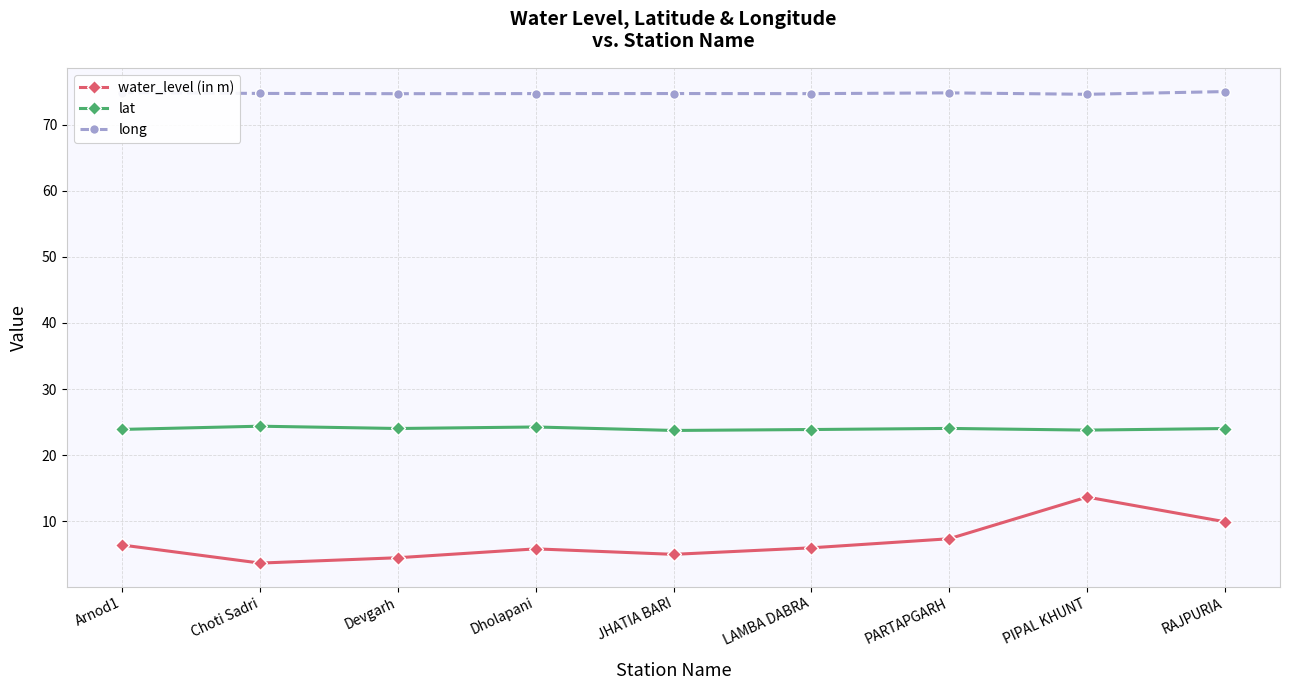

At which category does water_level (in m) reach its first local valley?

Choti Sadri